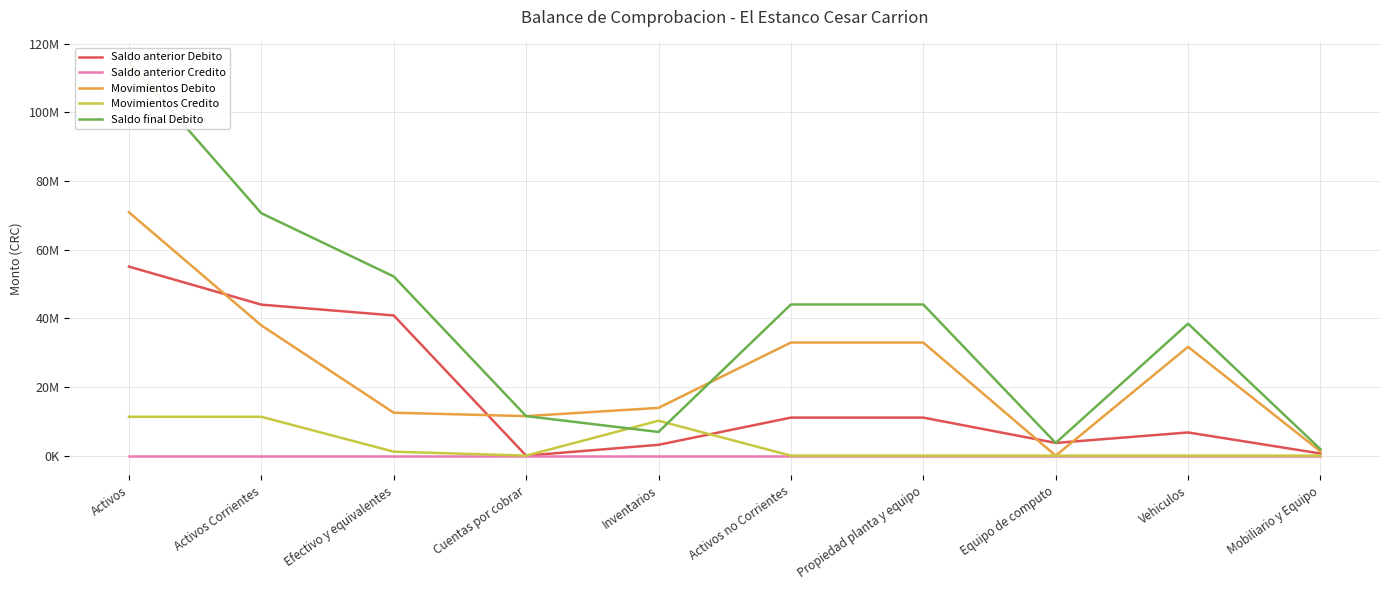

At which category is the sum across all series the highest?

Activos